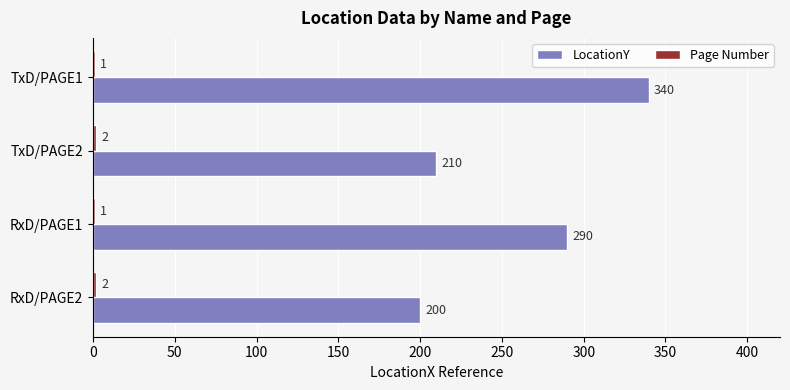

Which series changed the most between TxD/PAGE2 and TxD/PAGE1?

LocationY